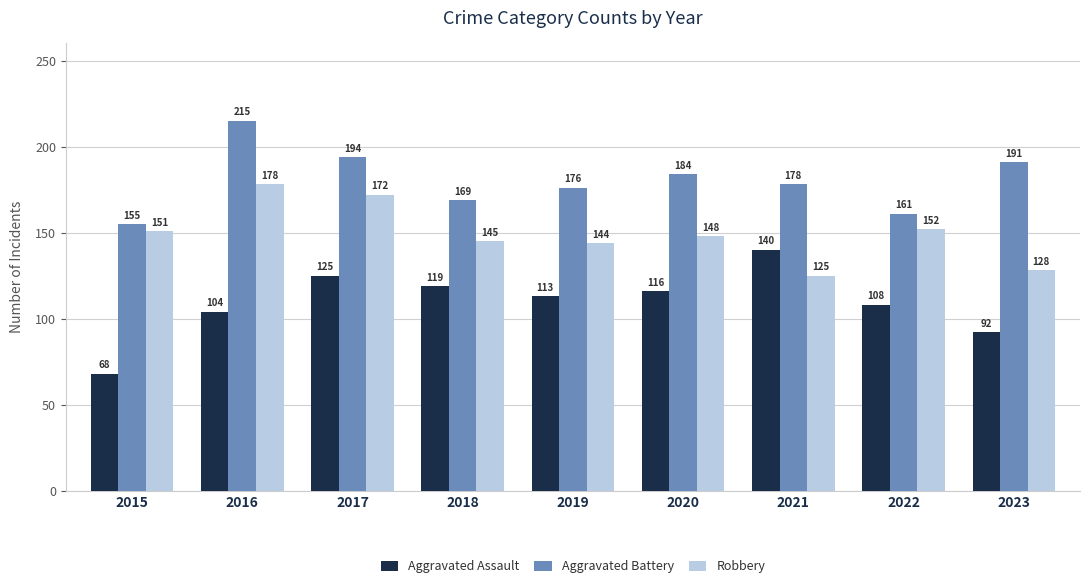

Reading right to left, transcribe all the data shown in this chart.

Aggravated Assault: 2023=92	2022=108	2021=140	2020=116	2019=113	2018=119	2017=125	2016=104	2015=68
Aggravated Battery: 2023=191	2022=161	2021=178	2020=184	2019=176	2018=169	2017=194	2016=215	2015=155
Robbery: 2023=128	2022=152	2021=125	2020=148	2019=144	2018=145	2017=172	2016=178	2015=151